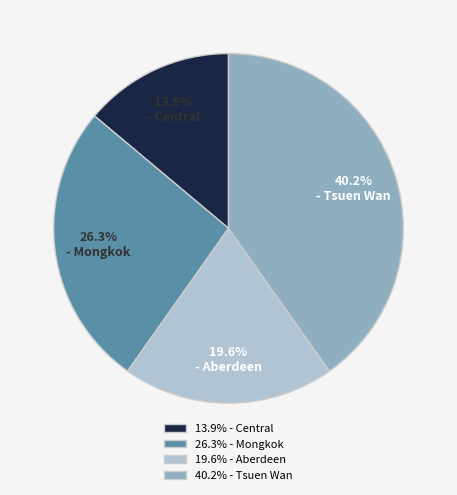

Rank the categories by value from lowest to highest.

13.9% - Central, 19.6% - Aberdeen, 26.3% - Mongkok, 40.2% - Tsuen Wan